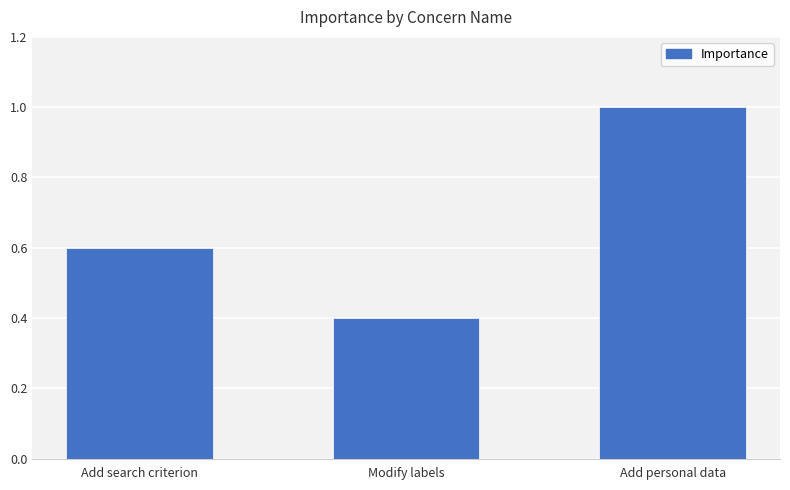

At which category does the chart reach its peak across all series?

Add personal data